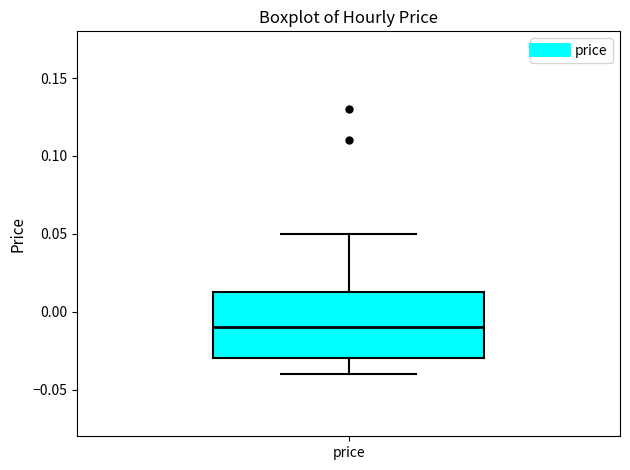

Transcribe this box plot: give where the median line is, the range the box spans, and where the two whiskers end, as read against the y-axis. The values are not printed on the chart, so give them approximately, as read against the axis.

median -0.010, box -0.030 to 0.015, whiskers -0.040 to 0.050